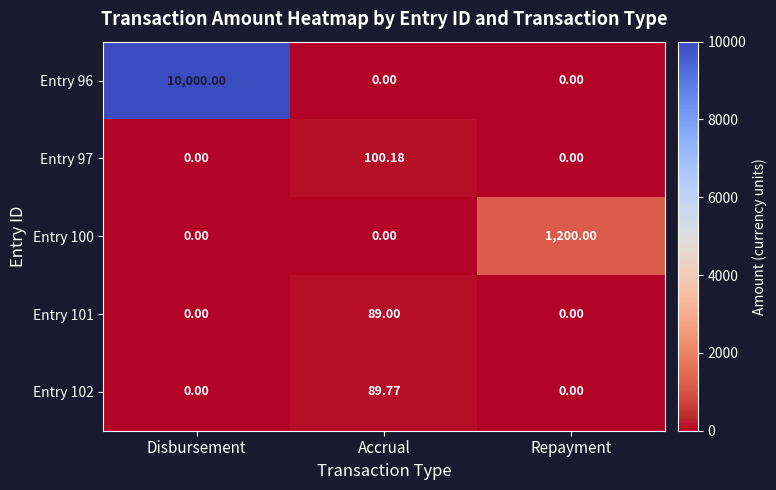

At which category is the sum across all series the highest?

Disbursement